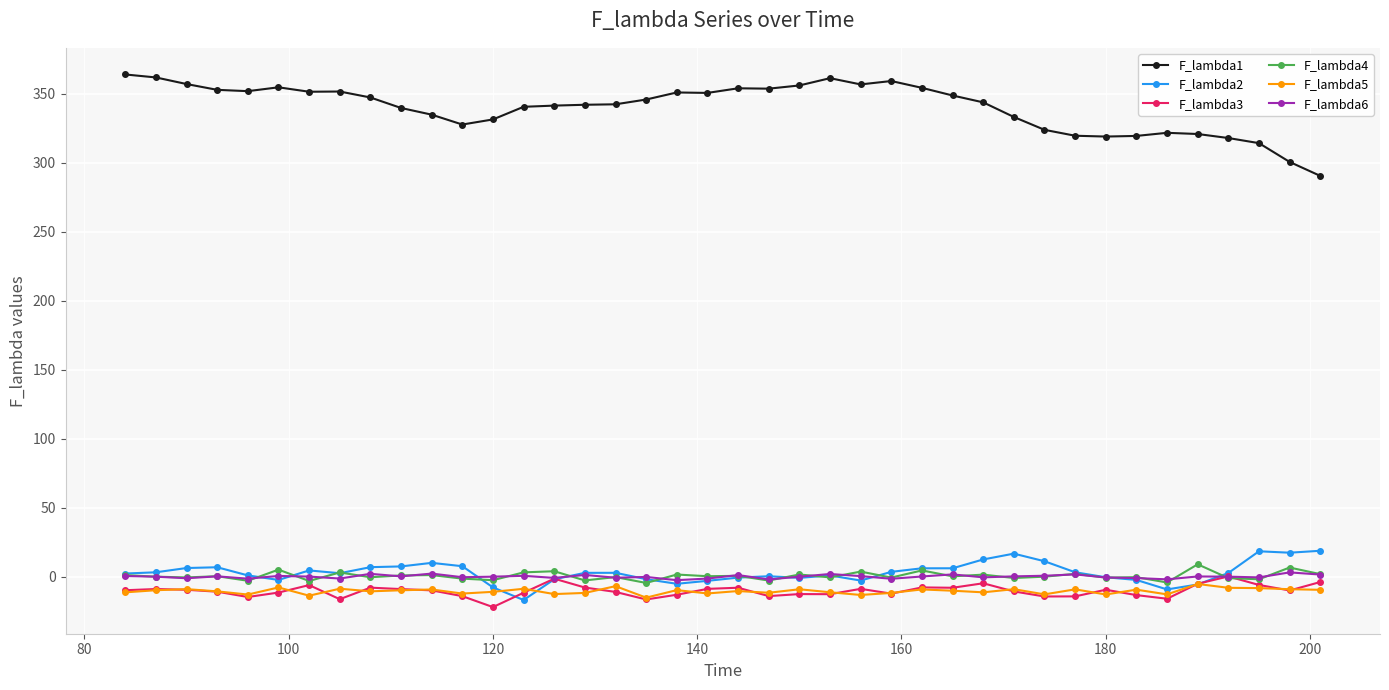

Which series has the widest spread of values?

F_lambda1